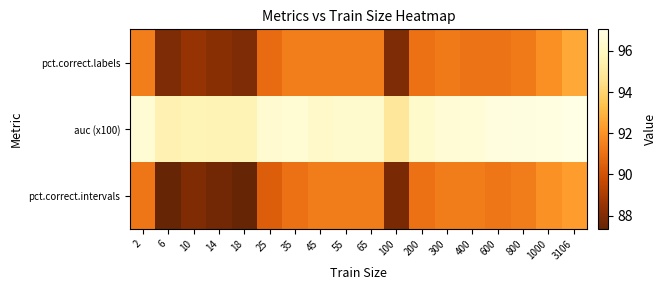

At how many categories does at least one series exceed 93?

18